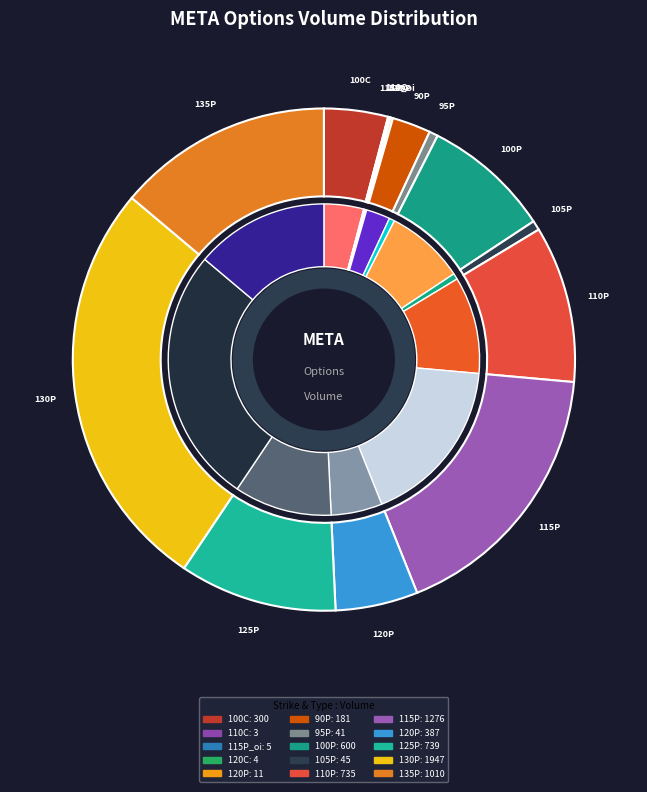

How many segments does this pie chart have?

15